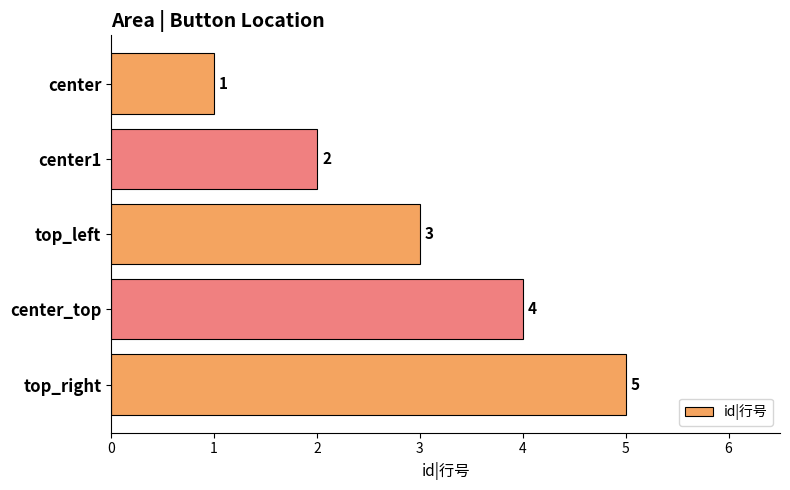

Which category has the lowest value across all series?

center